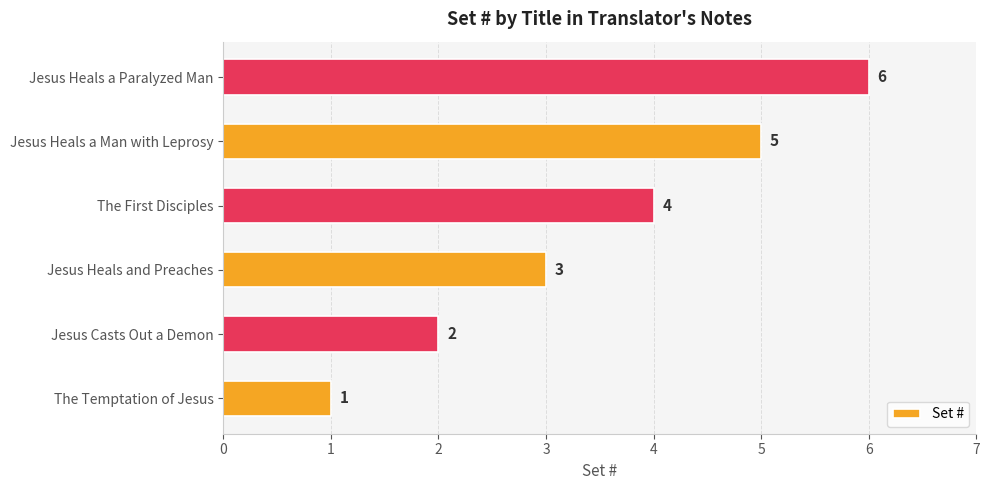

List the labels in order of value, smallest first.

The Temptation of Jesus, Jesus Casts Out a Demon, Jesus Heals and Preaches, The First Disciples, Jesus Heals a Man with Leprosy, Jesus Heals a Paralyzed Man